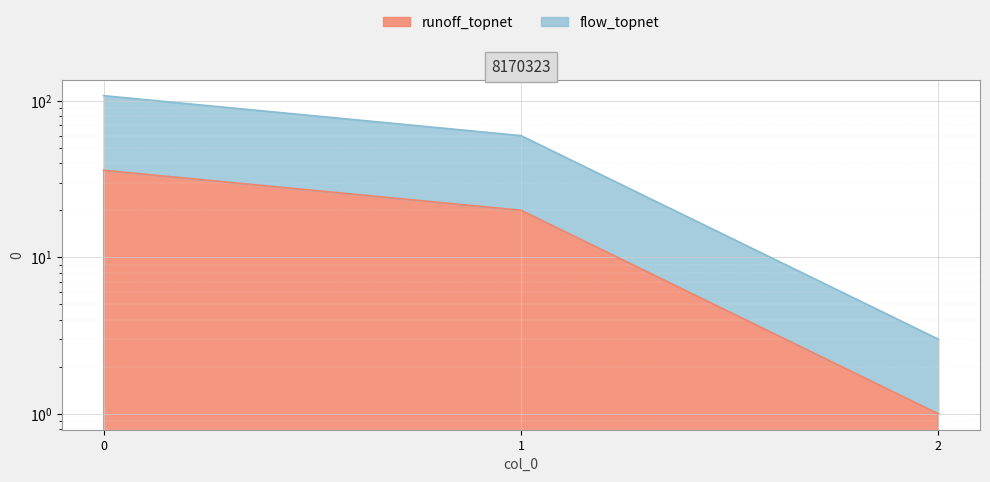

Is it true that runoff_topnet equals 0 at 2?

False